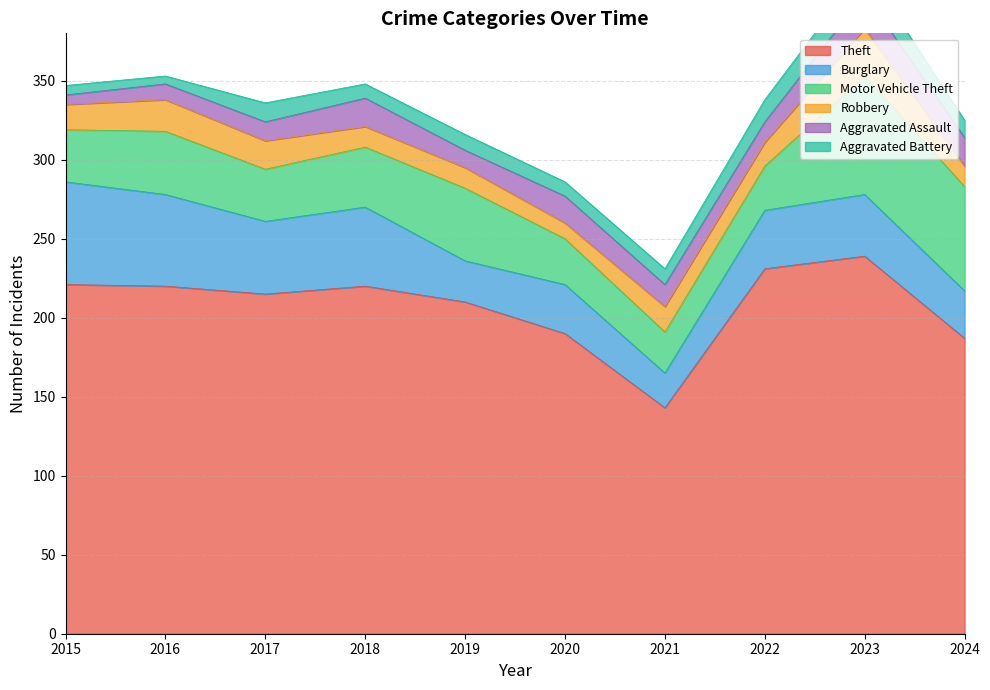

Between 2020 and 2024, which series saw the biggest shift?

Motor Vehicle Theft